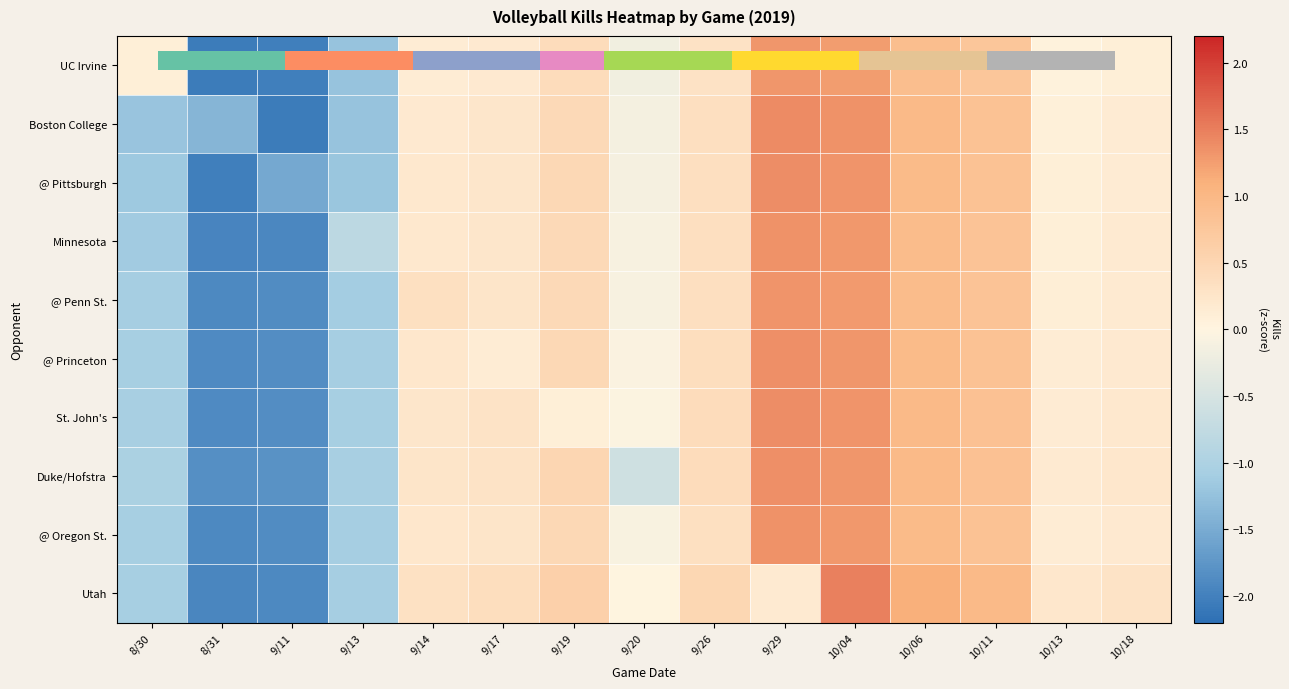

What is the spread (max minus min) of values at 10/11?

0.2